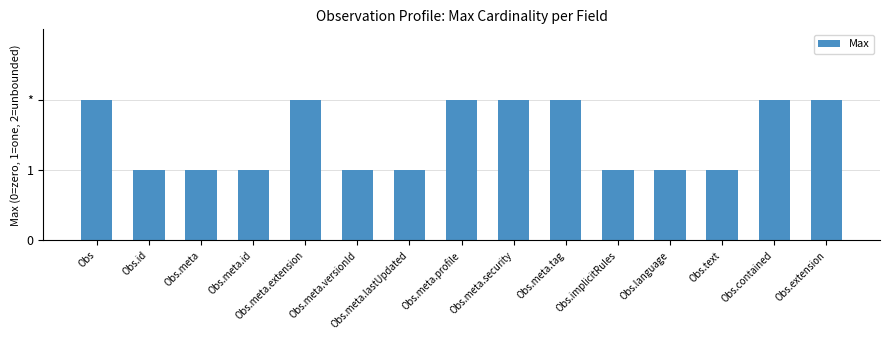

Reading left to right, list all the values displayed in this chart.

2	1	1	1	2	1	1	2	2	2	1	1	1	2	2